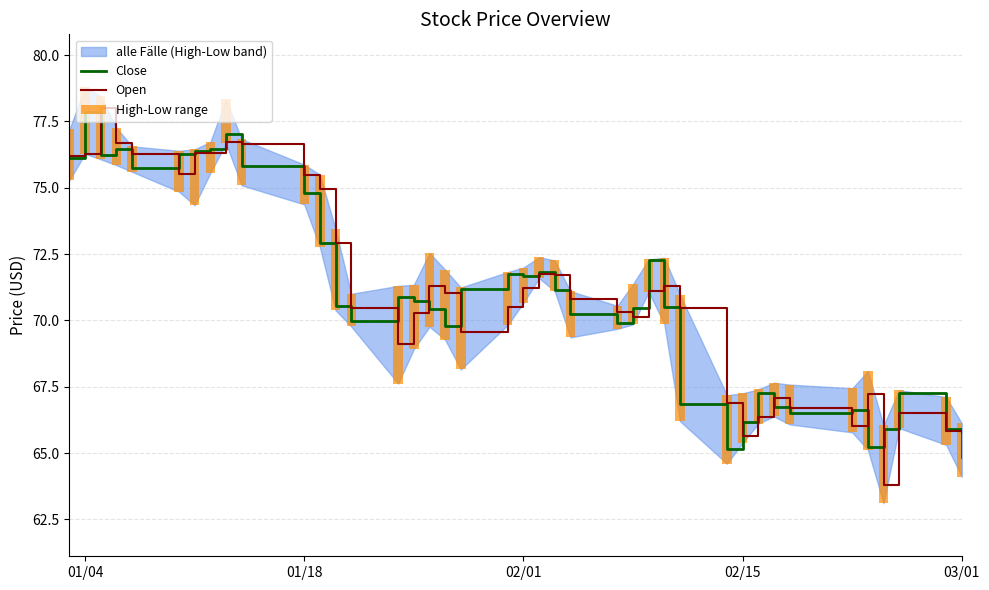

What is the highest value of the Close series?

77.9